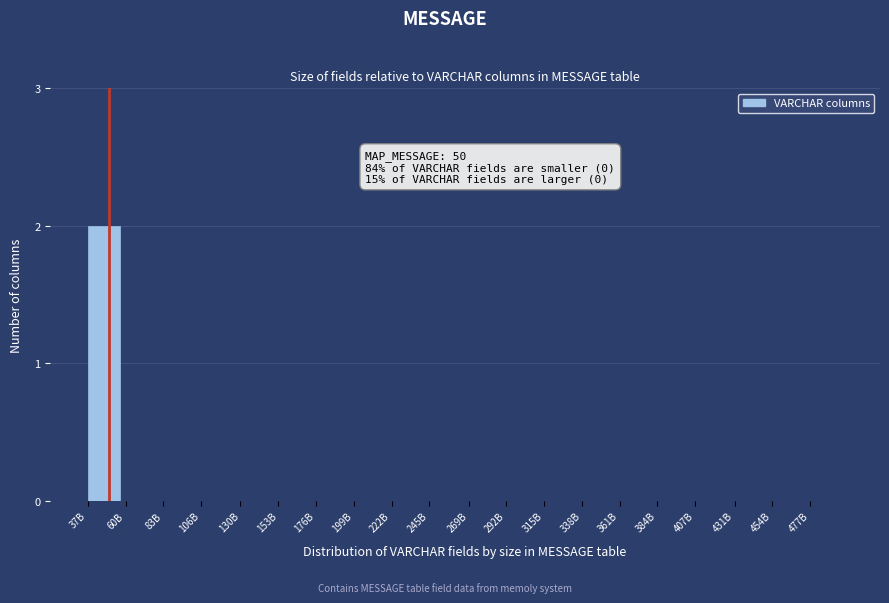

Reading left to right, what are all the values shown in this chart?

37B=2	60B=0	83B=0	106B=0	130B=0	153B=0	176B=0	199B=0	222B=0	245B=0	269B=0	292B=0	315B=0	338B=0	361B=0	384B=0	407B=0	431B=0	454B=0	477B=0